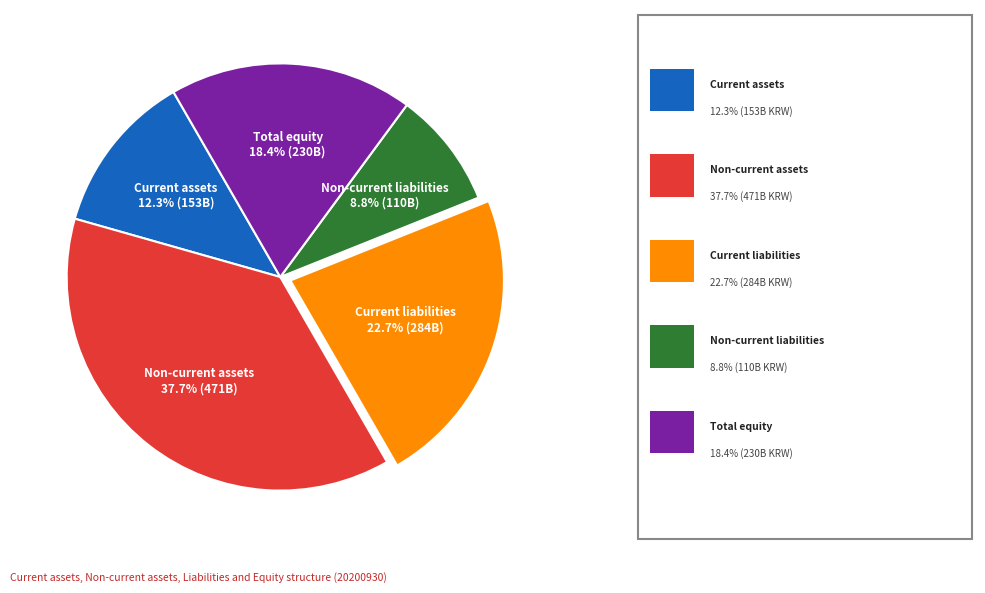

Does any single category account for the majority?

No